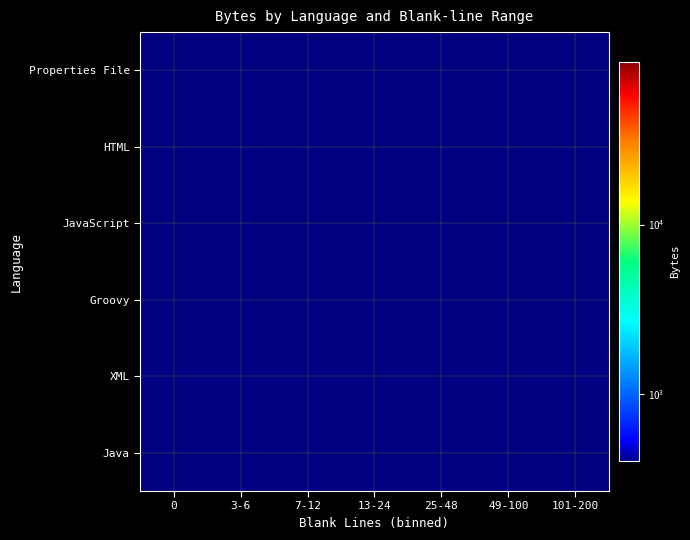

Rank the series by their maximum value, from highest to lowest.

Java, XML, Properties File, Groovy, JavaScript, HTML